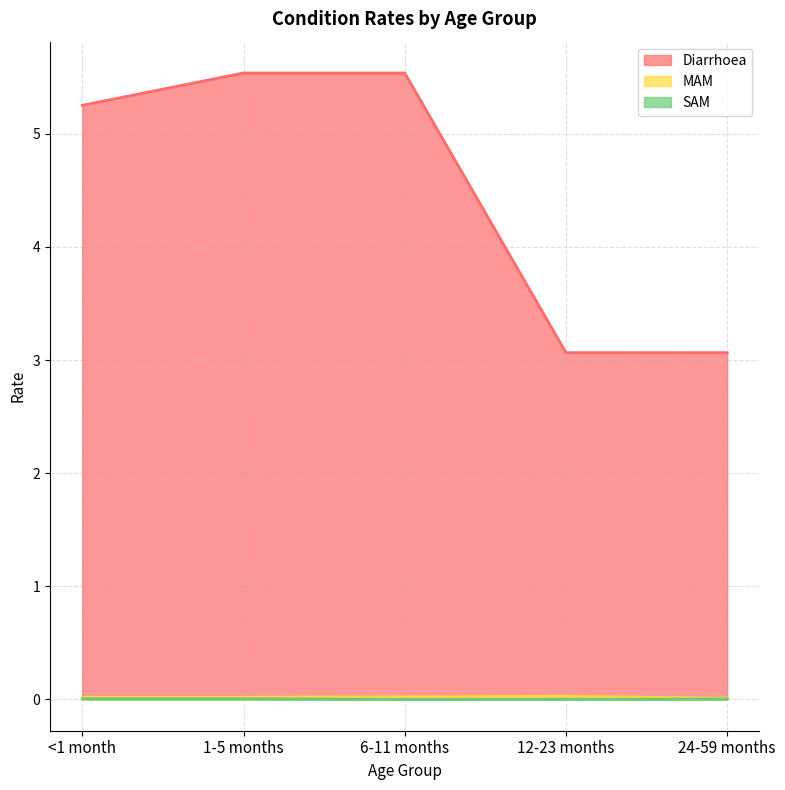

Reading right to left, transcribe all the data shown in this chart.

Diarrhoea: 3.1	3.1	5.5	5.5	5.3
MAM: 0.0	0.0	0.0	0.0	0.0
SAM: 0.0	0.0	0.0	0.0	0.0